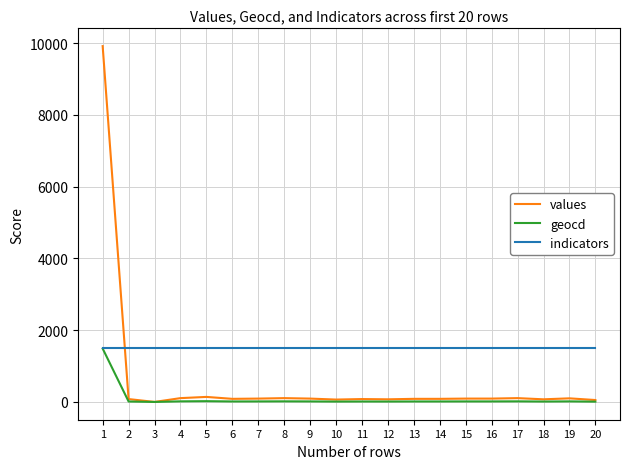

What value does the values series have at 11, to the nearest 10?

80